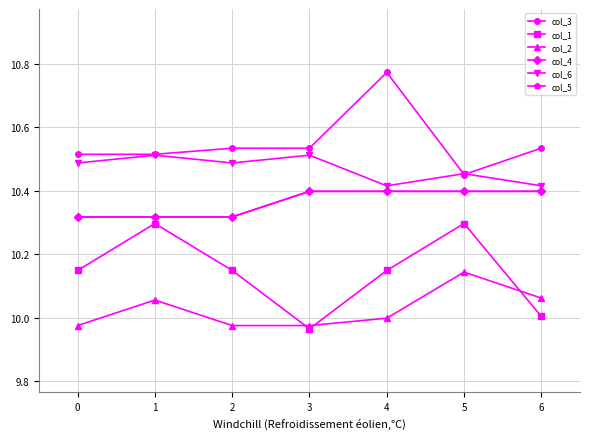

Is this an area chart (filled region under the line)?

No